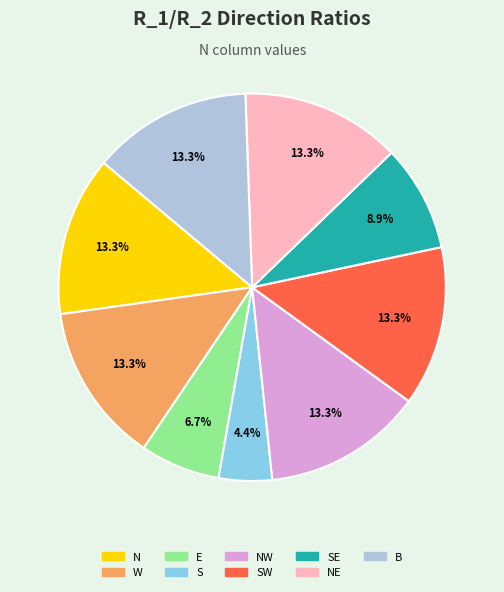

What percentage is the SE slice, to the nearest percent?

9%